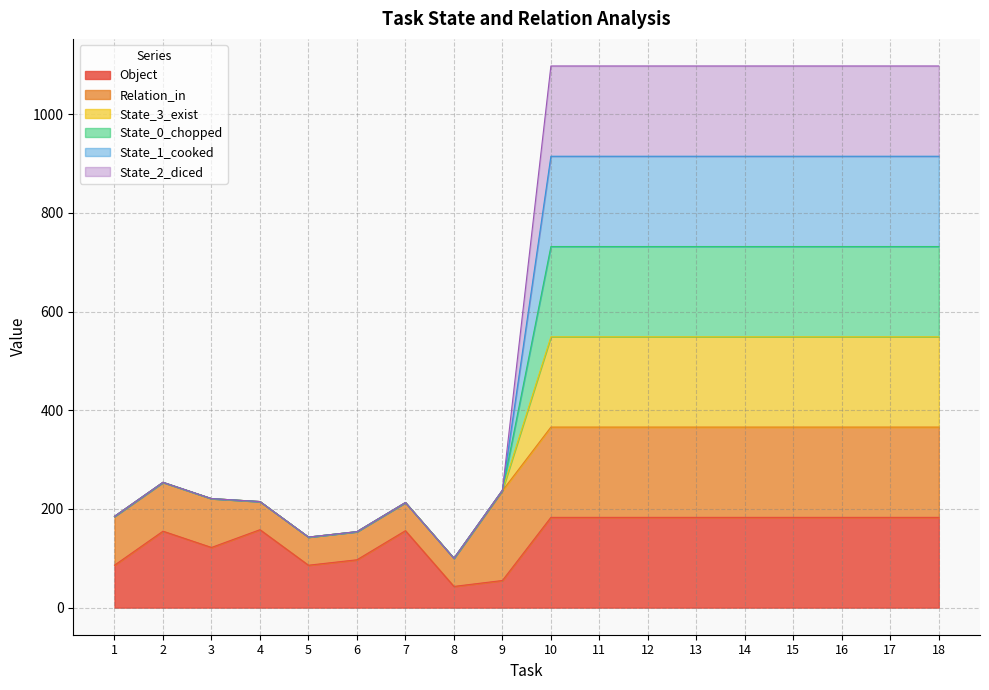

Between 6 and 16, which series saw the biggest shift?

State_3_exist